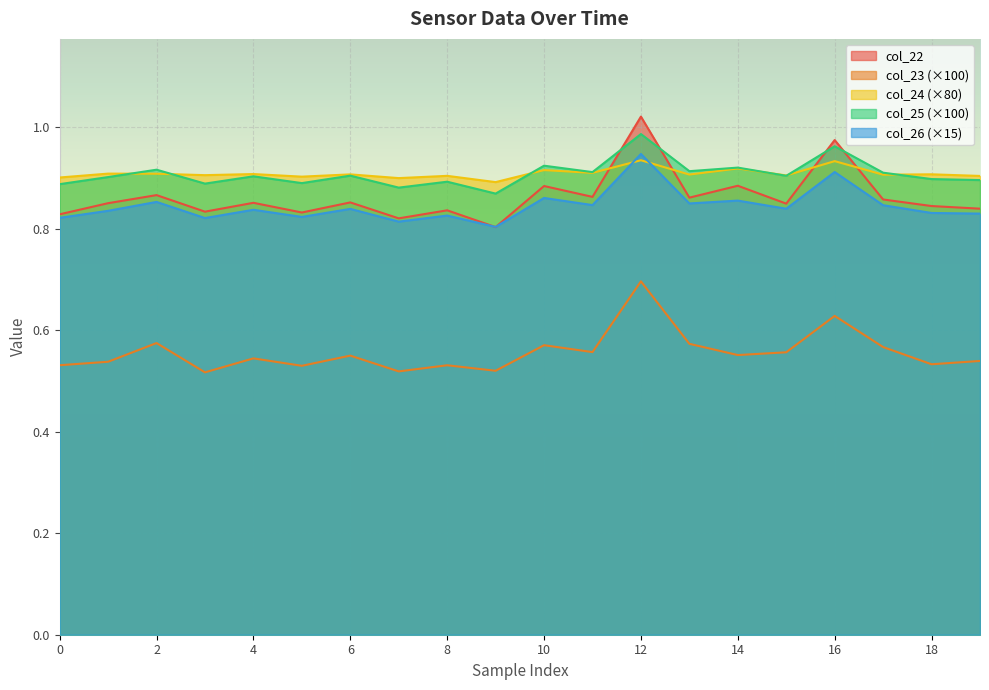

What is the spread (max minus min) of values at 12?

0.3